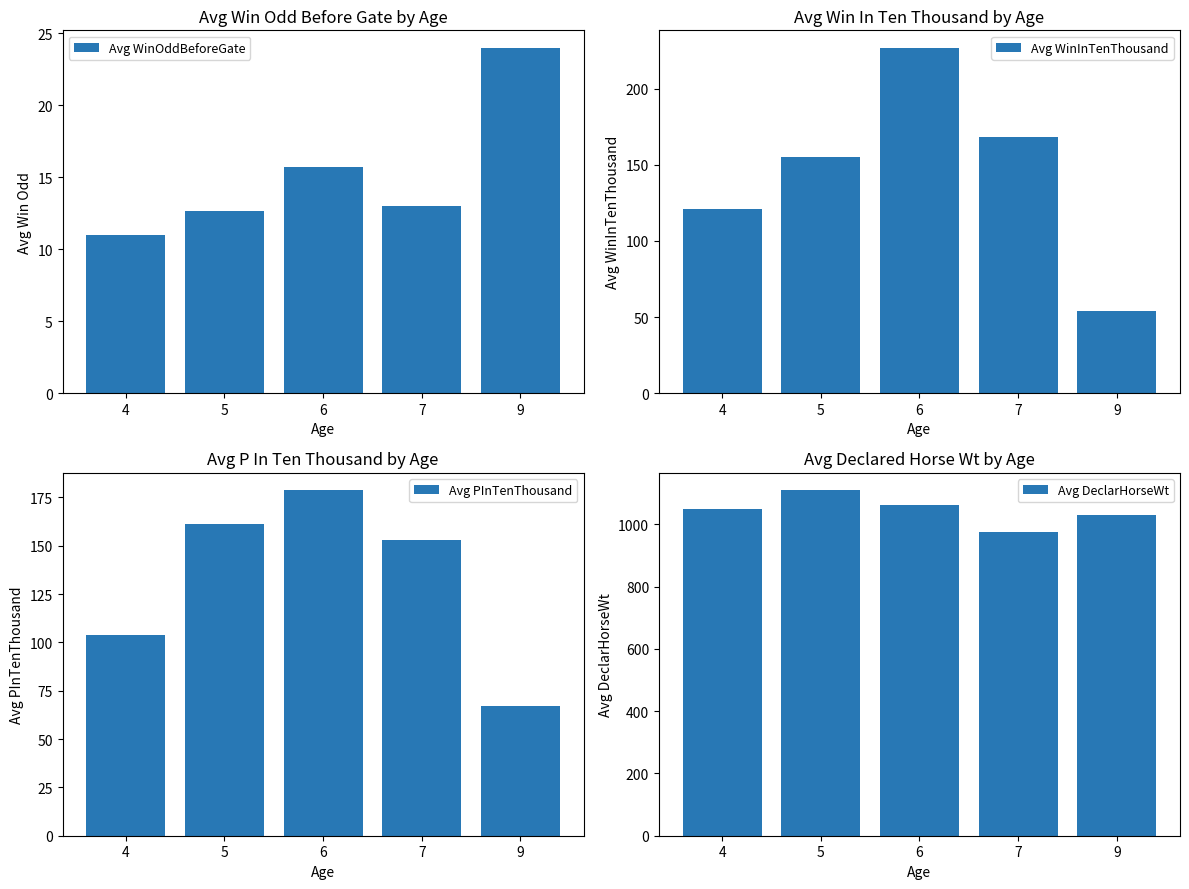

At which label does Avg DeclarHorseWt reach its peak?

5